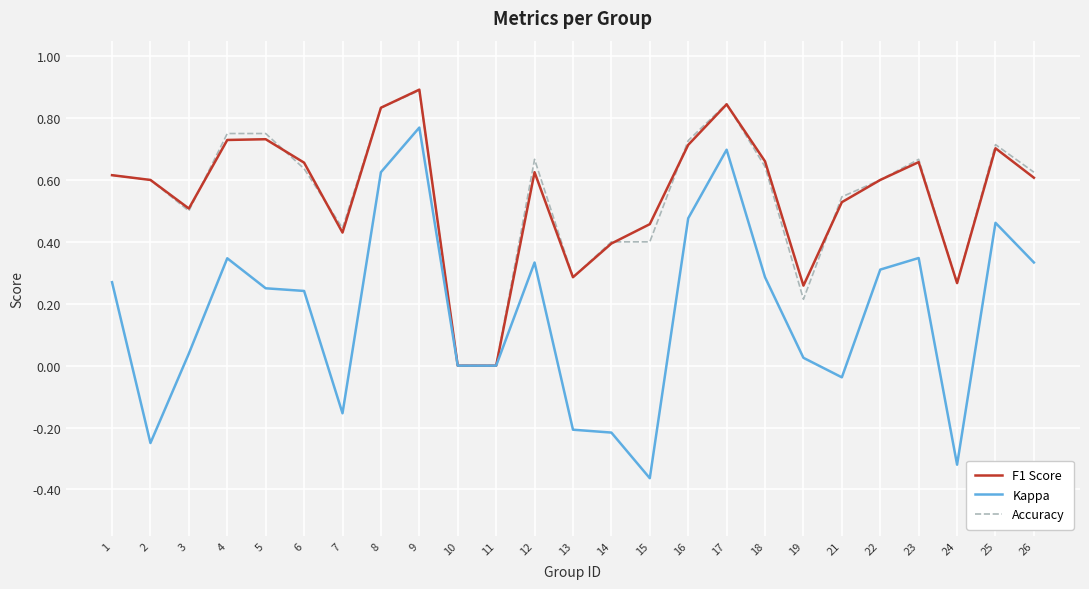

Is this an area chart (filled region under the line)?

No